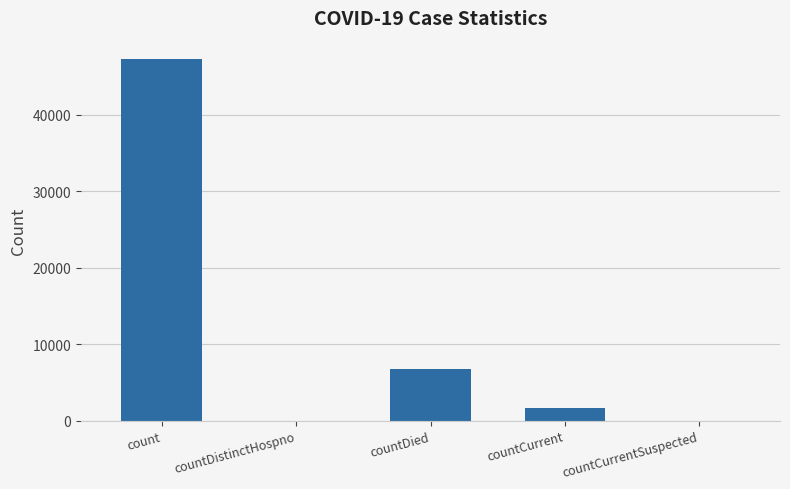

Between countDistinctHospno and count, which is larger?

count